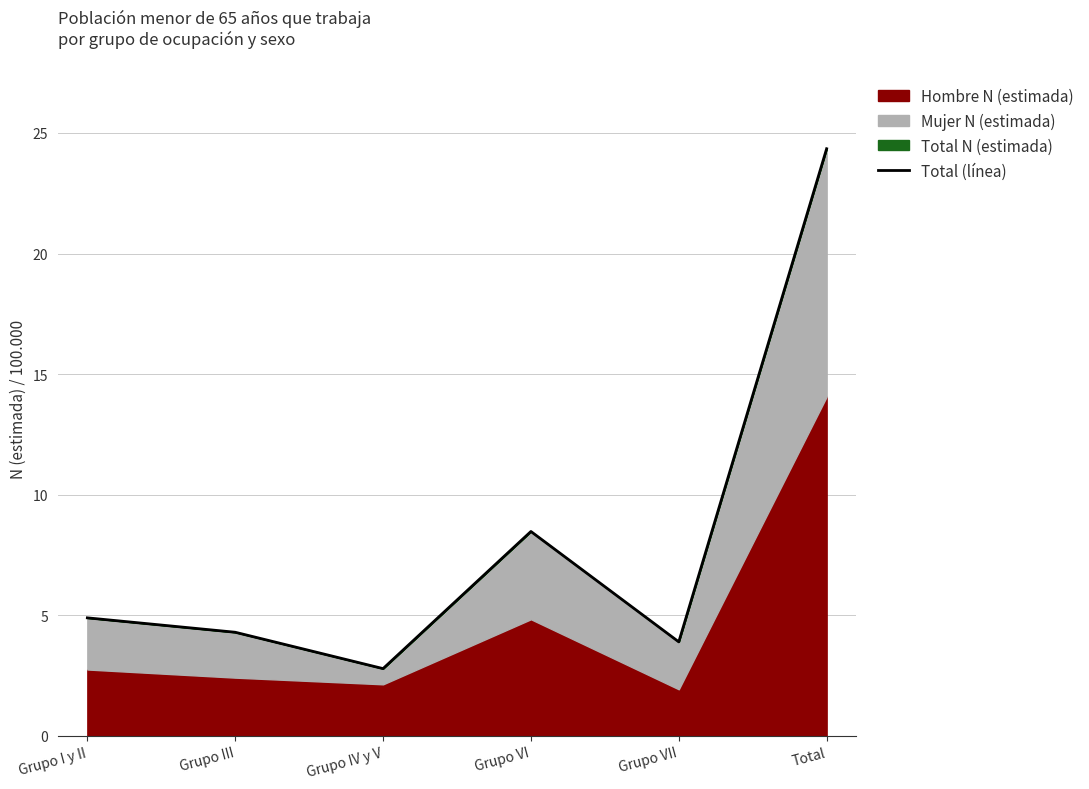

How many lines are shown in the chart?

1